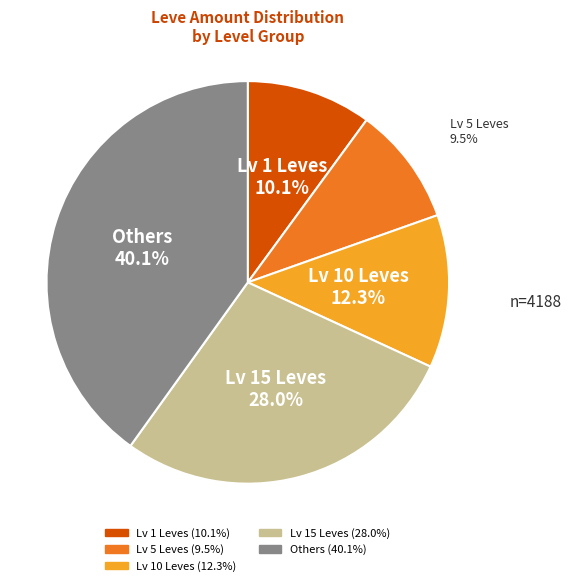

Is there a majority slice in this chart?

No